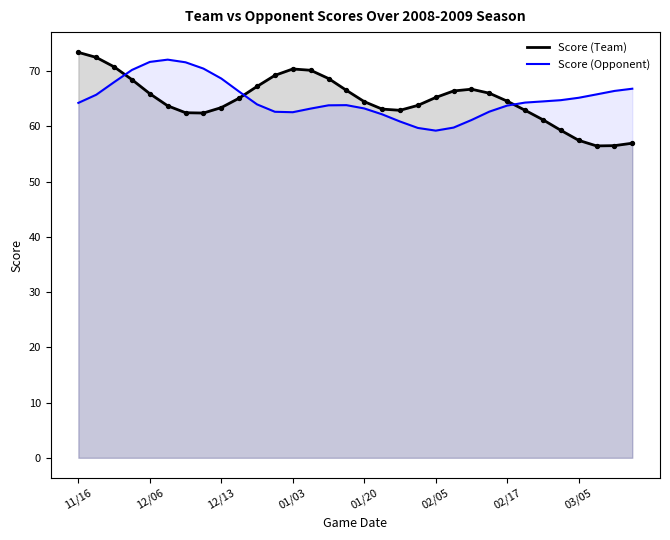

Is it true that Score (Team) equals 65.3 at 02/05?

True